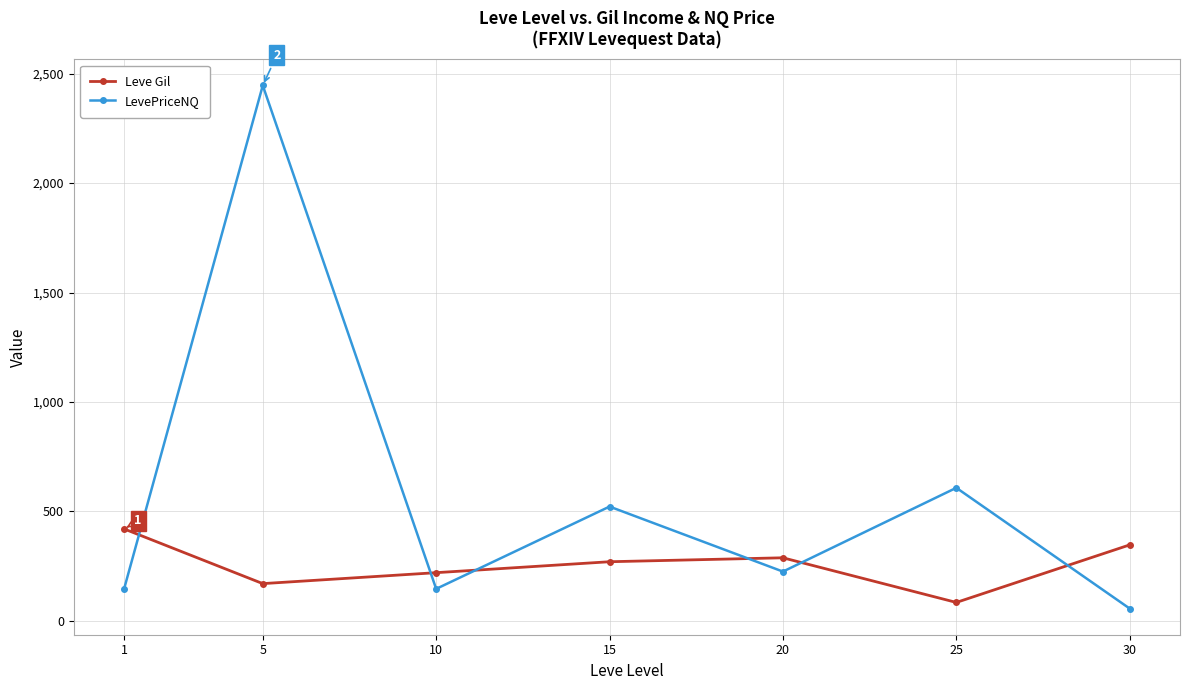

What is the difference between the second highest and second lowest values in the LevePriceNQ series?

462.4